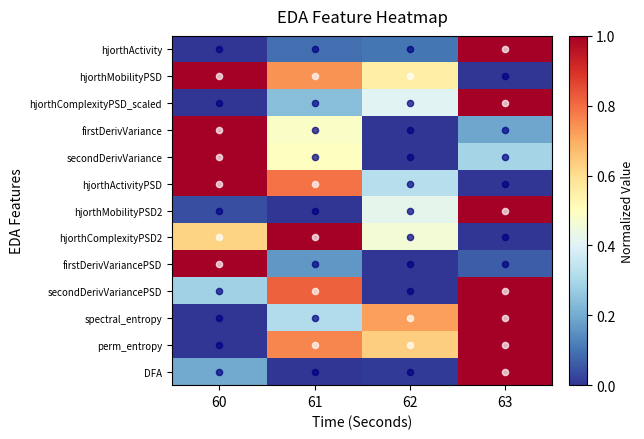

At 60, list the series in order from largest to smallest.

hjorthMobilityPSD, firstDerivVariance, secondDerivVariance, hjorthActivityPSD, firstDerivVariancePSD, hjorthComplexityPSD2, secondDerivVariancePSD, DFA, hjorthMobilityPSD2, hjorthActivity, hjorthComplexityPSD_scaled, spectral_entropy, perm_entropy